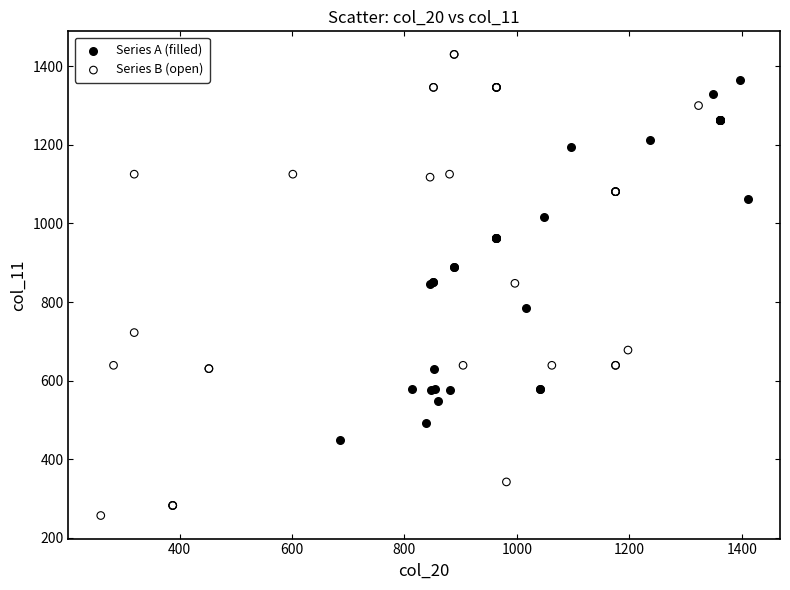

Which series reaches the minimum Y coordinate?

Series B (open)